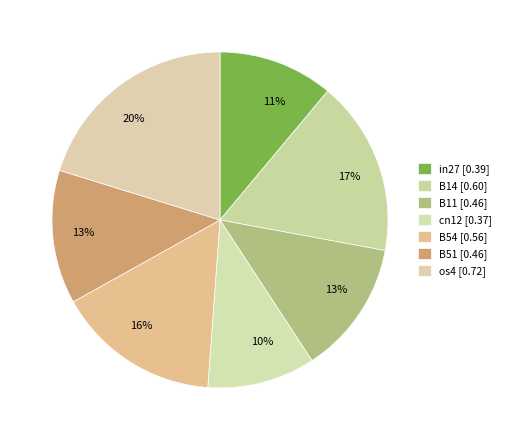

To the nearest percent, what portion does B54 represent?

16%